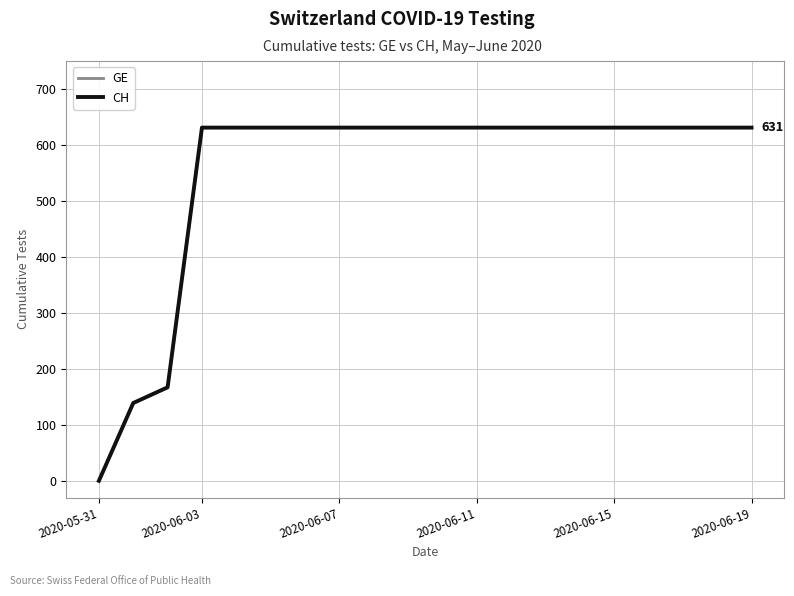

What is the difference between the second highest and second lowest values in the GE series?

492